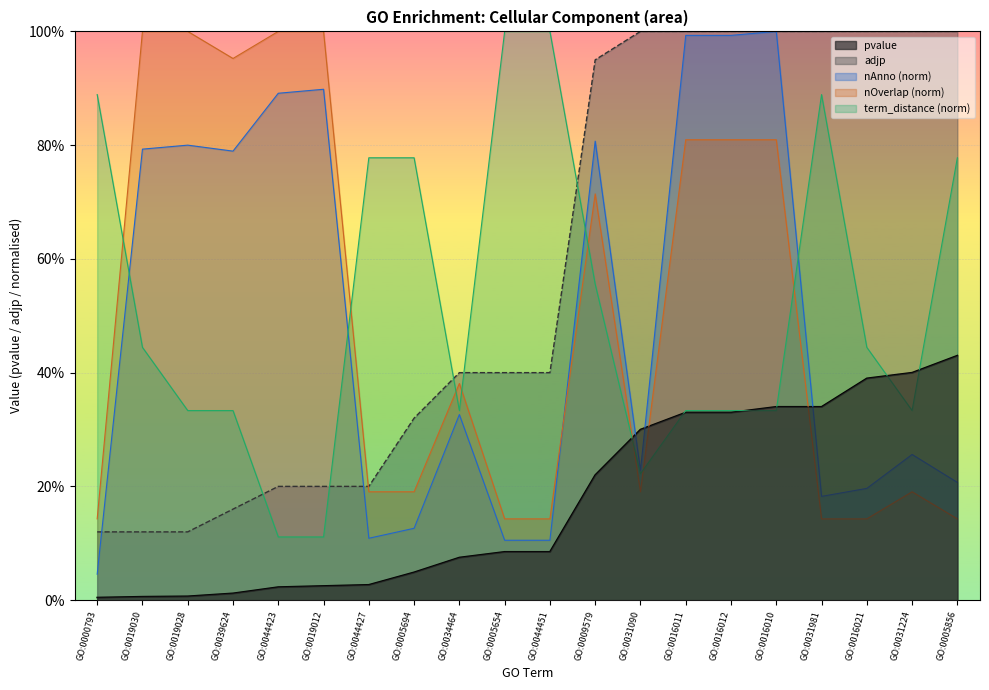

At GO:0039624, list the series in order from smallest to largest.

pvalue, adjp, term_distance (norm), nAnno (norm), nOverlap (norm)